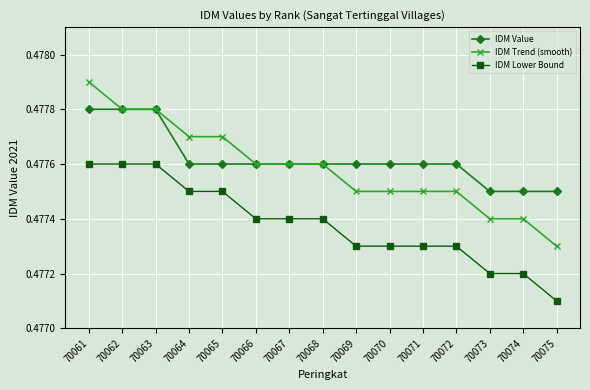

At which label does IDM Trend (smooth) reach its minimum?

70075